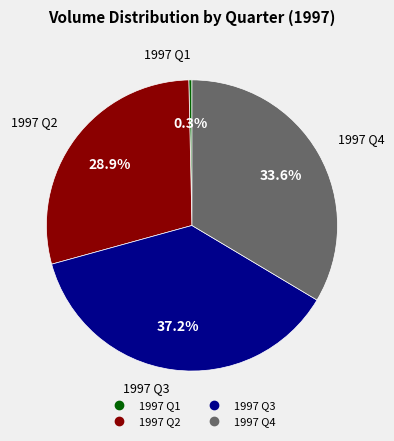

Is there a majority slice in this chart?

No